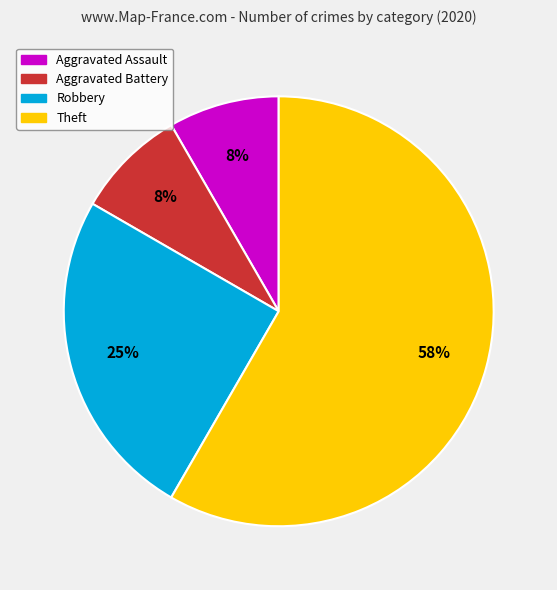

Is it true that Aggravated Assault is 8% of the pie?

True